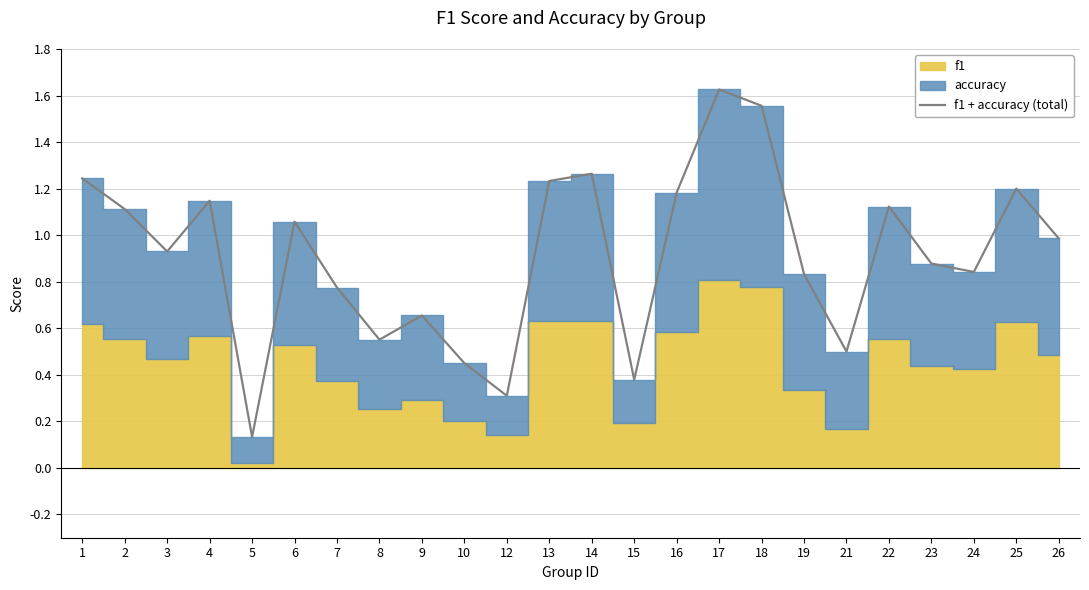

List the labels in order of value, largest first.

17, 18, 14, 1, 13, 25, 16, 4, 22, 2, 6, 26, 3, 23, 24, 19, 7, 9, 8, 21, 10, 15, 12, 5